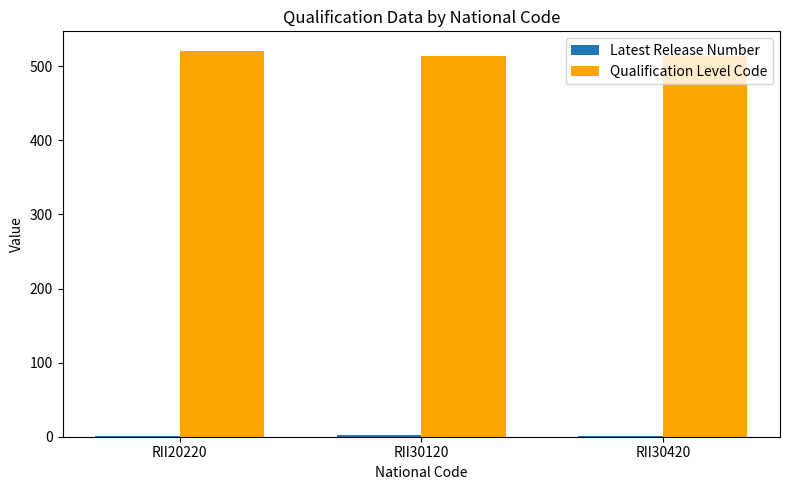

Which series has the largest total across all categories?

Qualification Level Code